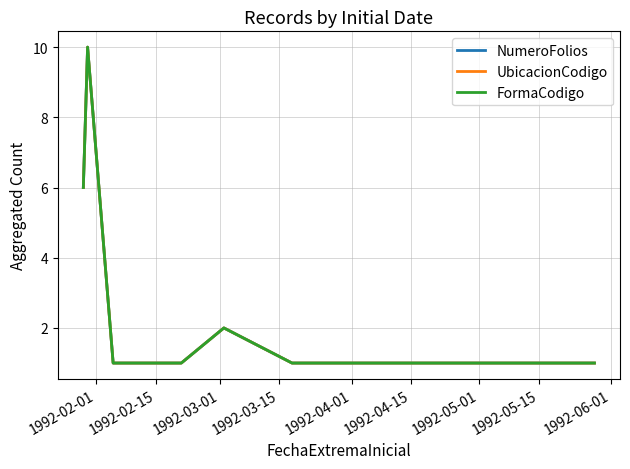

What is the difference between the maximum and minimum values in the FormaCodigo series?

9